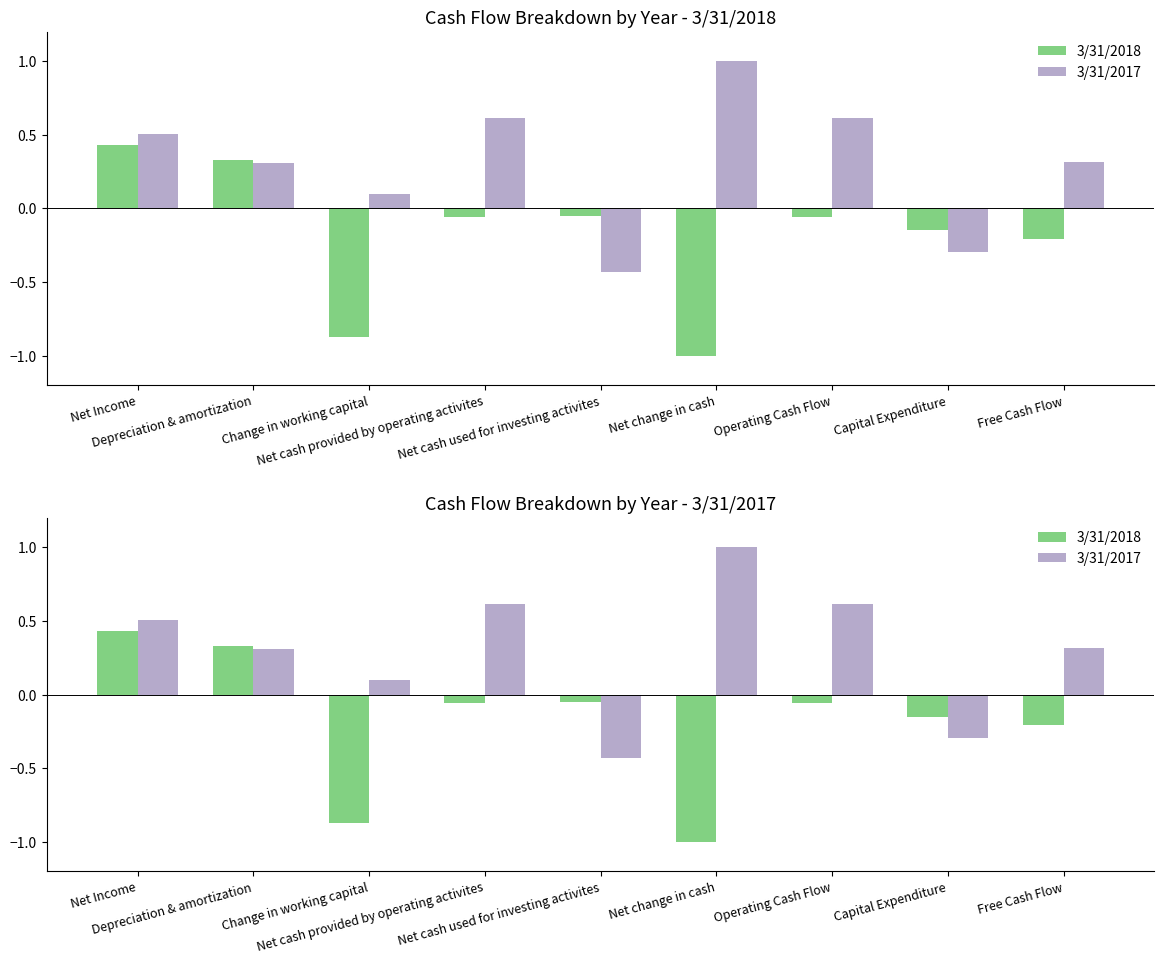

Reading left to right, extract all data points from this chart.

3/31/2018: Net Income=0.4	Depreciation & amortization=0.3	Change in working capital=-0.9	Net cash provided by operating activites=-0.1	Net cash used for investing activites=-0.1	Net change in cash=-1.0	Operating Cash Flow=-0.1	Capital Expenditure=-0.1	Free Cash Flow=-0.2
3/31/2017: Net Income=0.5	Depreciation & amortization=0.3	Change in working capital=0.1	Net cash provided by operating activites=0.6	Net cash used for investing activites=-0.4	Net change in cash=1.0	Operating Cash Flow=0.6	Capital Expenditure=-0.3	Free Cash Flow=0.3